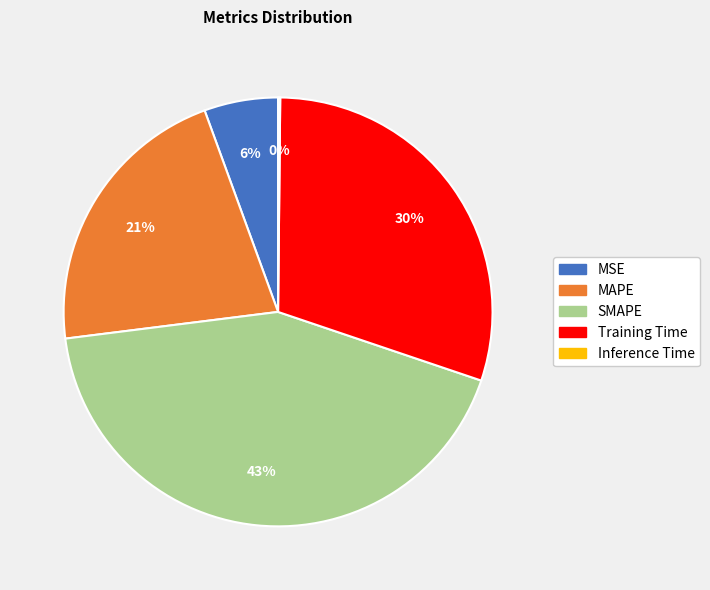

Combined, do MSE and SMAPE account for over 50%?

No